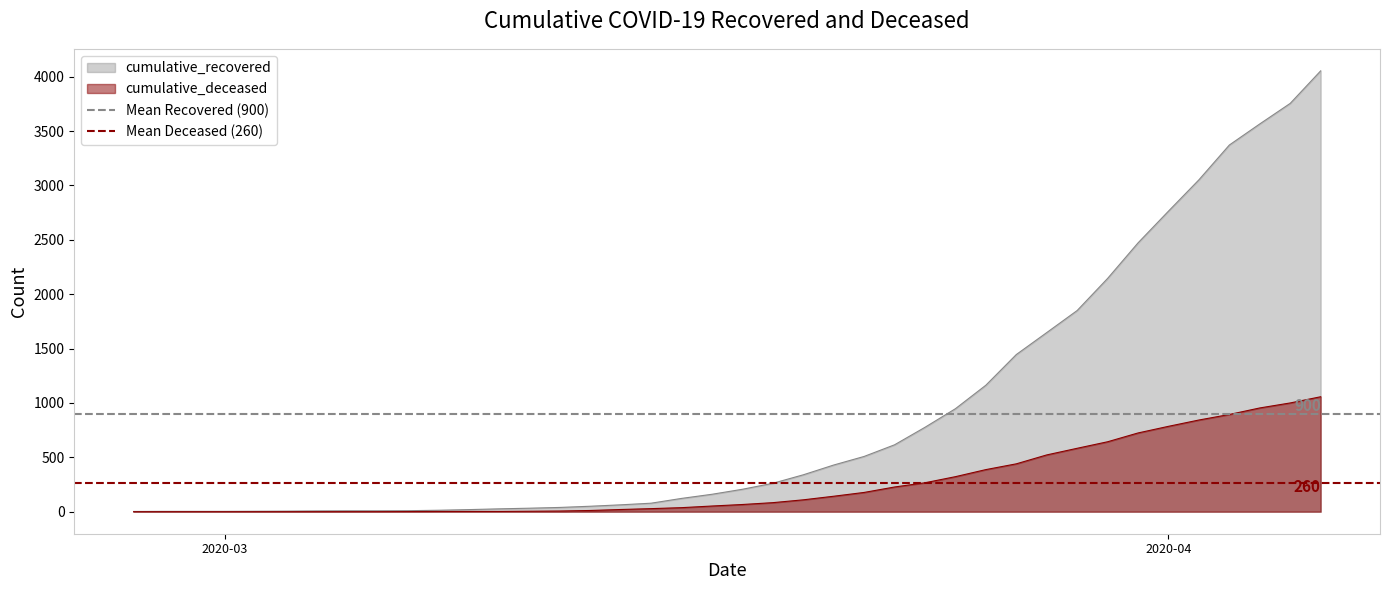

True or false: Mean Recovered (900) has a value of 900.5 at 2020-04.

True